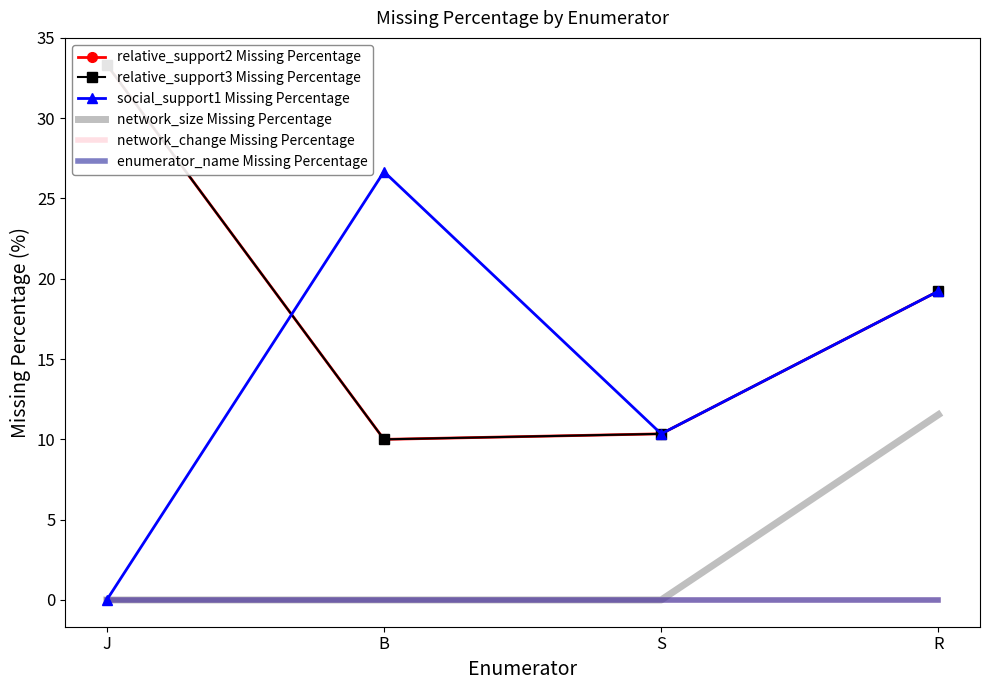

What is the label of the 4th point from the right?

J